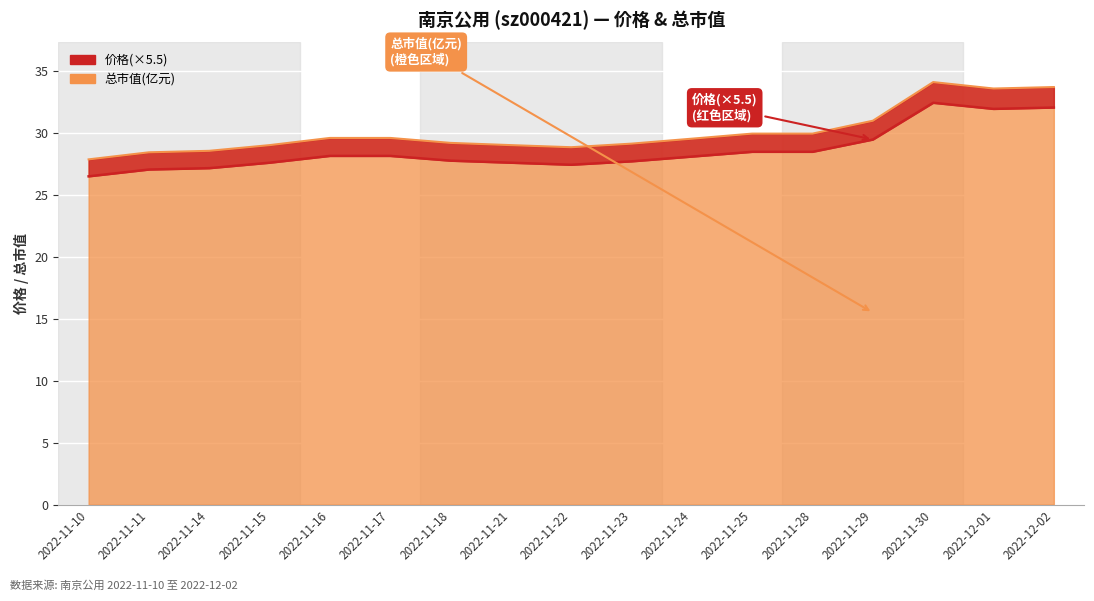

What is the difference between the maximum and minimum values in the 价格 series?

5.9